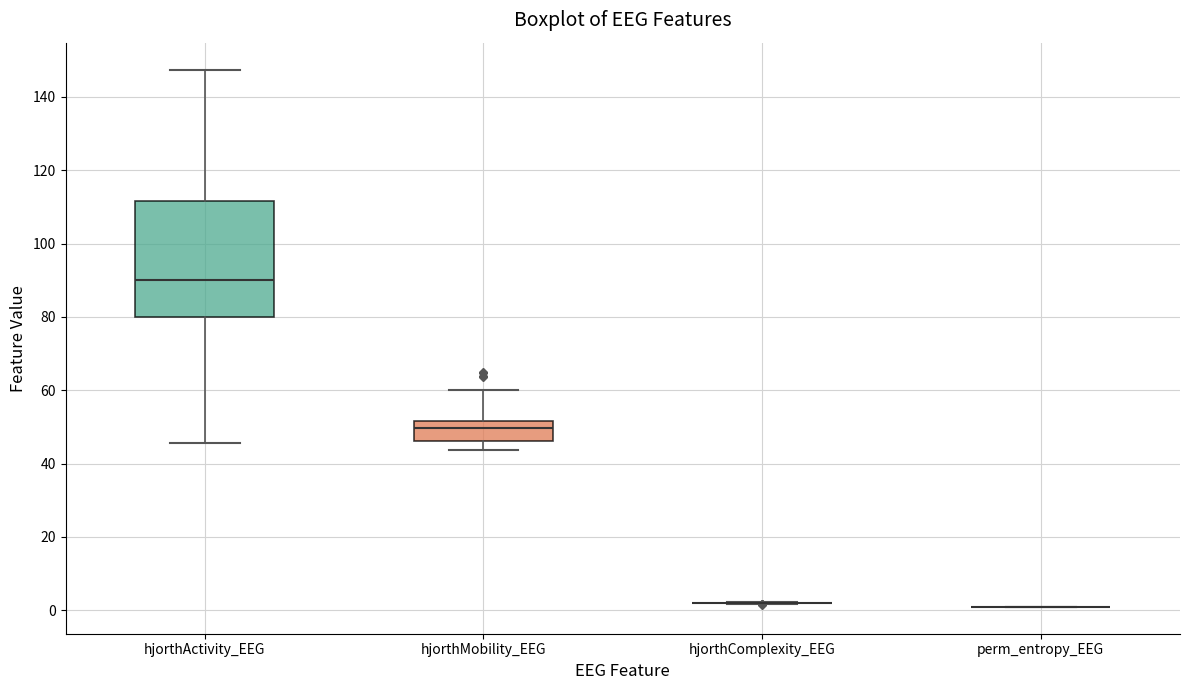

Reading left to right, read every box against the y-axis: the position of its median line, the range the box covers, and the ends of its whiskers. The values are not printed on the chart, so give them approximately, as read against the axis.

hjorthActivity_EEG: median 90, box 80 to 112, whiskers 46 to 148
hjorthMobility_EEG: median 50, box 46 to 52, whiskers 44 to 60
hjorthComplexity_EEG: box collapsed to a line at 2, whiskers 2 to 2
perm_entropy_EEG: box collapsed to a line at 0, whiskers 0 to 0